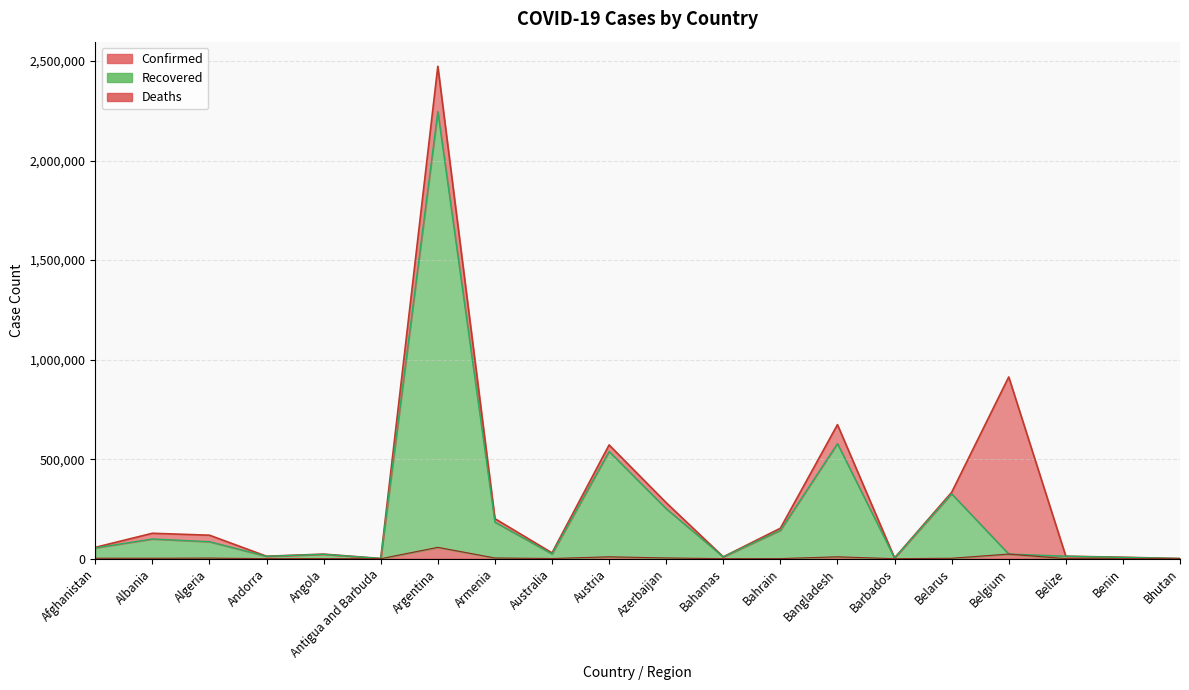

What are all the series names shown in the legend?

Confirmed, Recovered, Deaths